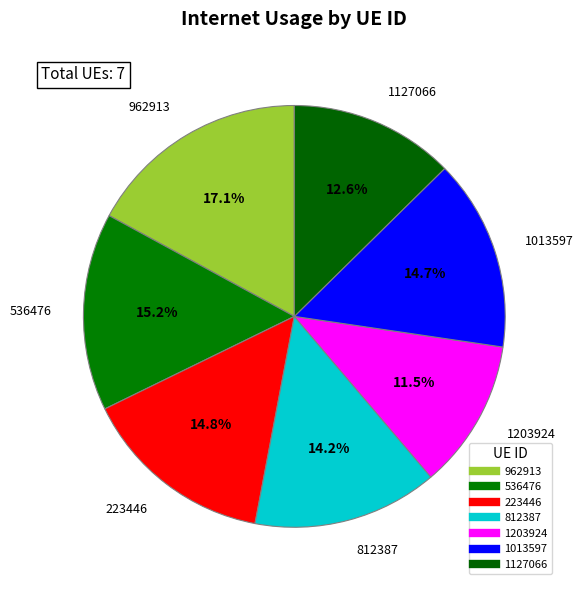

To the nearest percent, what is the difference between the largest and smallest slice percentages?

6%